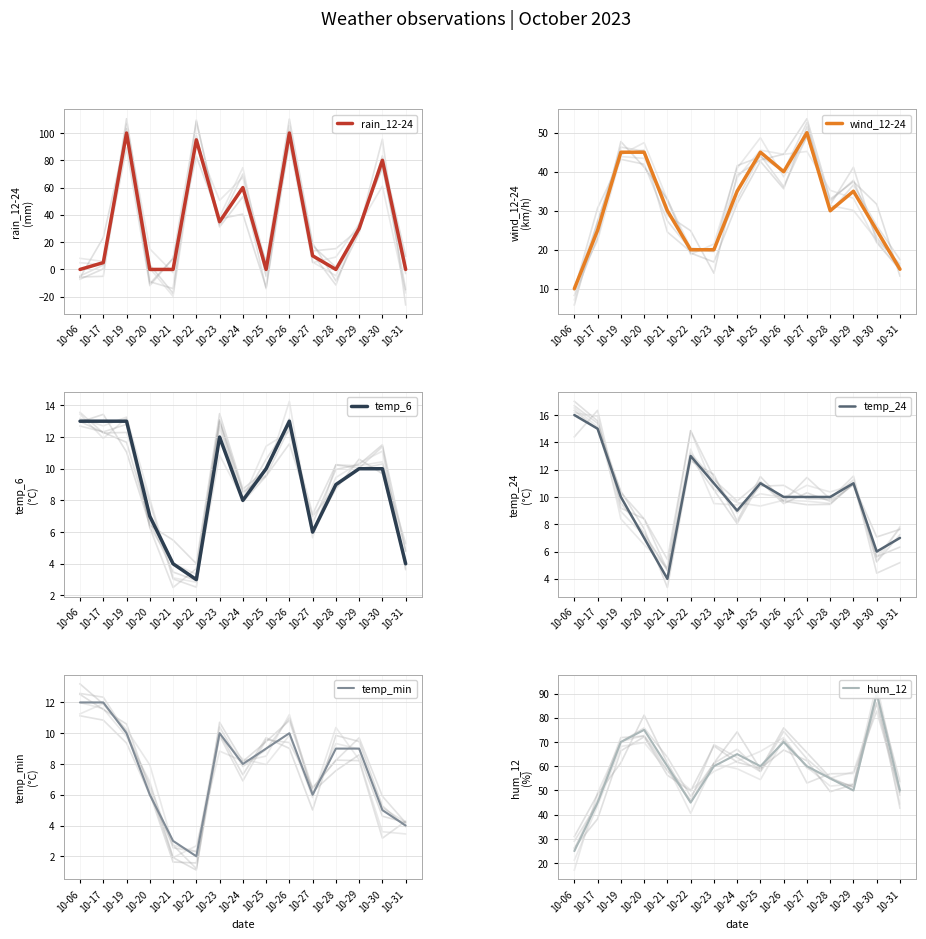

Which label corresponds to the smallest value in the chart?

10-06